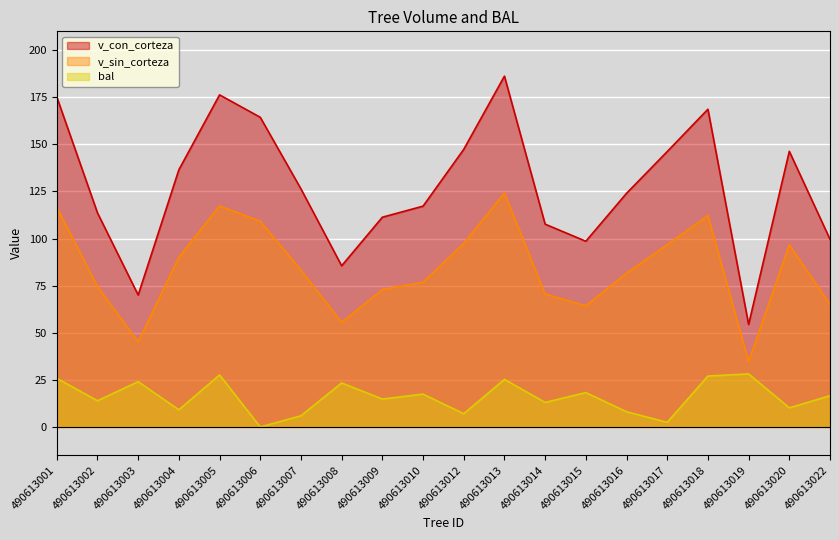

Rank the series at 490613013 from highest to lowest value.

v_con_corteza, v_sin_corteza, bal